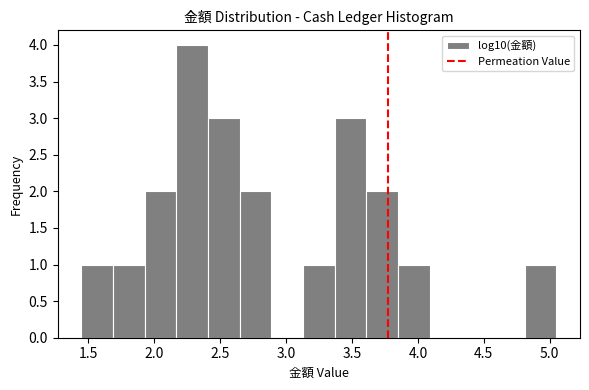

What is the height of the bar covering 3.85 to 4.10 on the x-axis? Neither the bar edges nor the heights are printed on the chart, so give them approximately, as read against the axes.

1